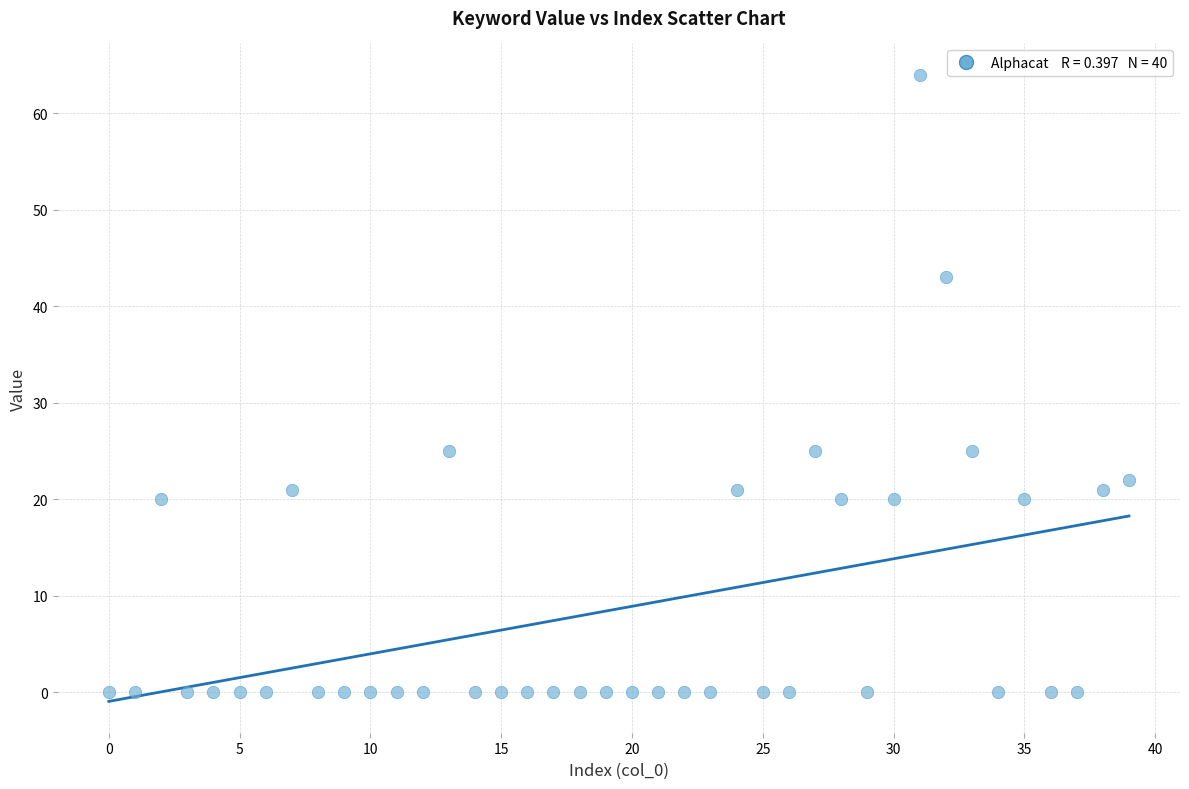

What is the range of Y values (max minus min)?

64